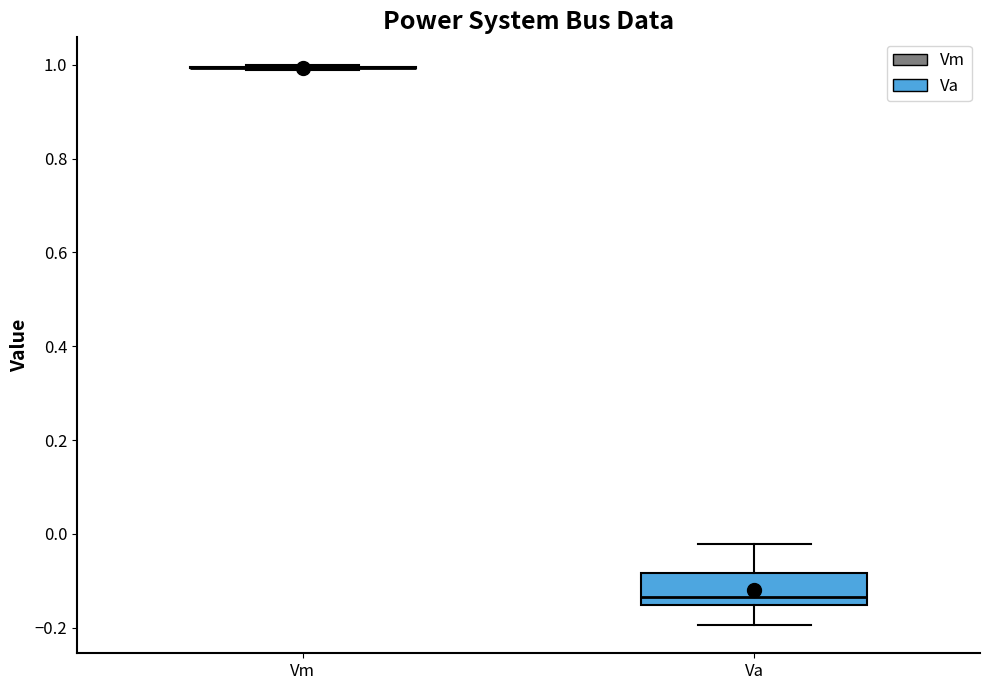

Which box is the tallest, from its lower edge to its upper edge?

Va